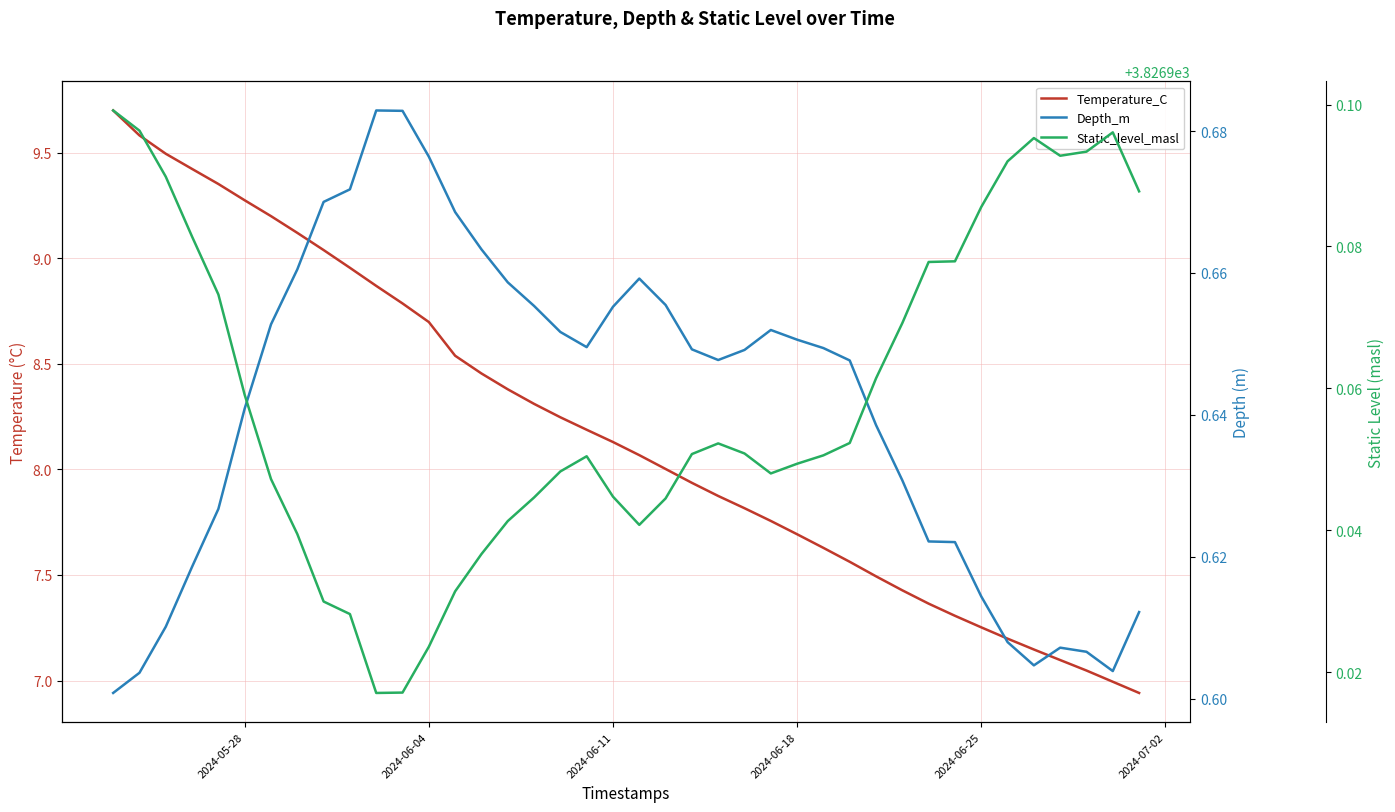

Does the chart display data point markers on the line(s)?

No